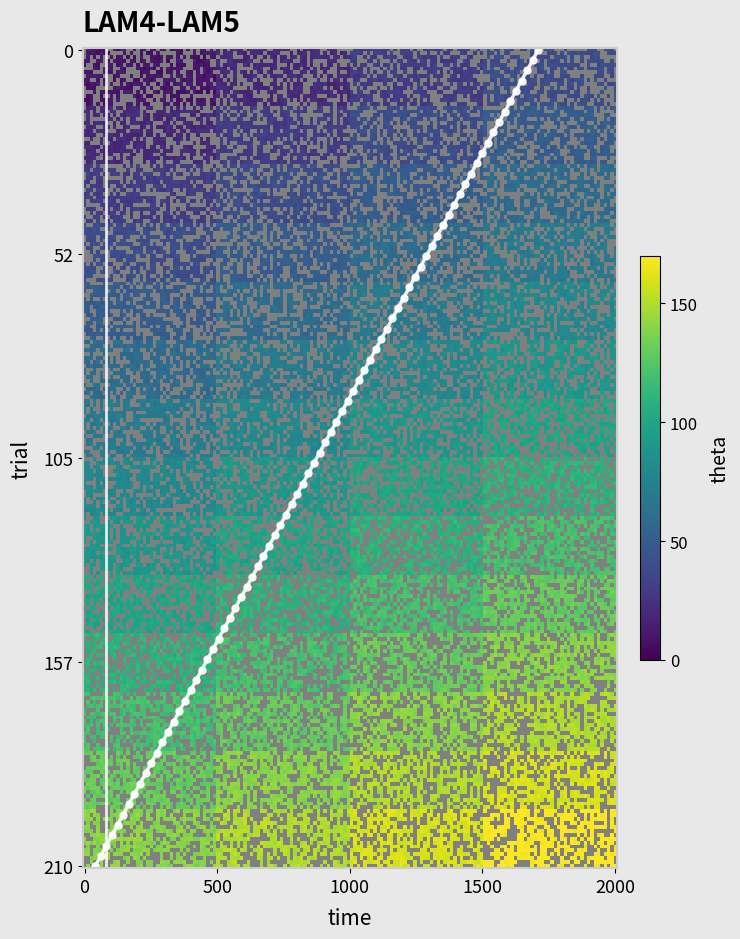

The 13/1/2020 series shows 244 at A4. True or false?

False